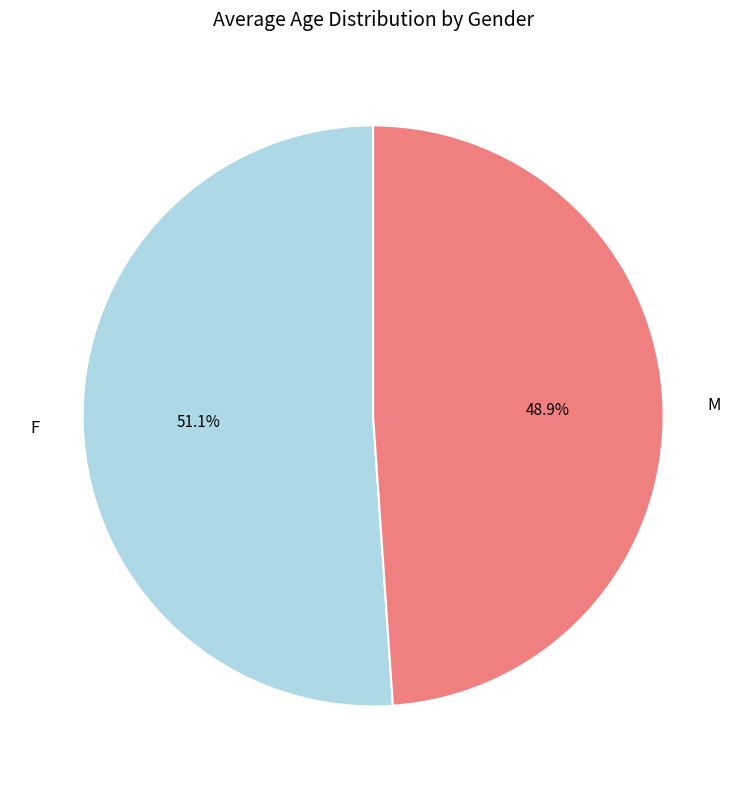

To the nearest percent, what is the difference between the largest and smallest slice percentages?

2%